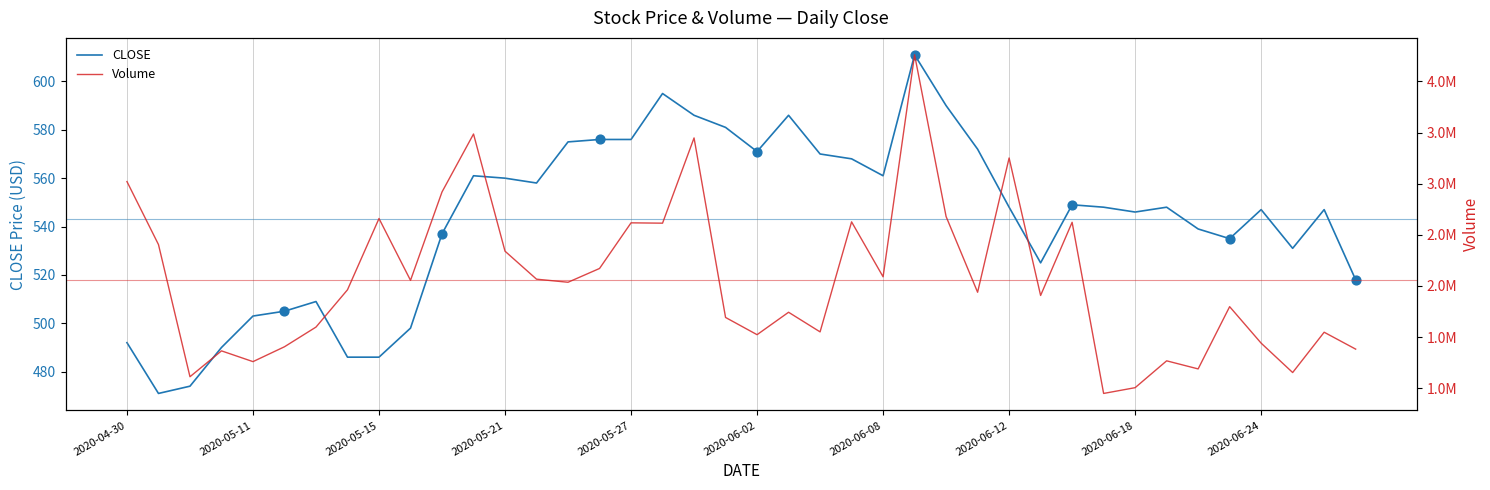

What is the total value across all series at 23?

2627468